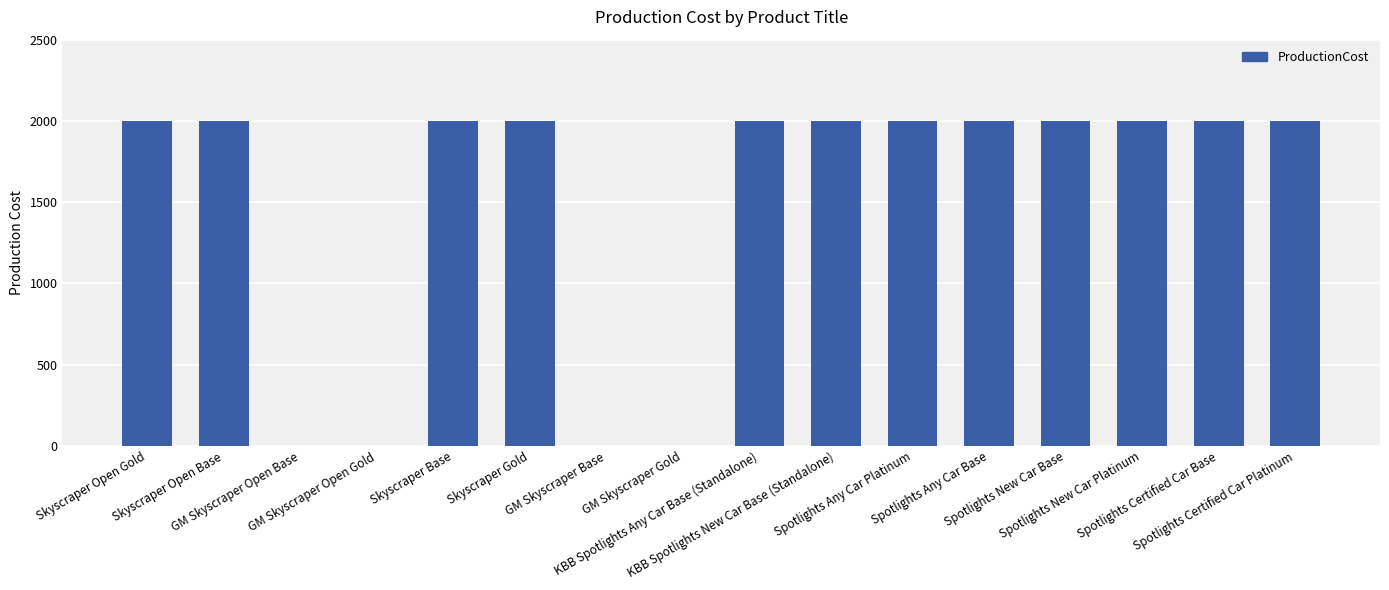

Reading left to right, list all the values displayed in this chart.

Skyscraper Open Gold=2000	Skyscraper Open Base=2000	GM Skyscraper Open Base=0	GM Skyscraper Open Gold=0	Skyscraper Base=2000	Skyscraper Gold=2000	GM Skyscraper Base=0	GM Skyscraper Gold=0	KBB Spotlights Any Car Base (Standalone)=2000	KBB Spotlights New Car Base (Standalone)=2000	Spotlights Any Car Platinum=2000	Spotlights Any Car Base=2000	Spotlights New Car Base=2000	Spotlights New Car Platinum=2000	Spotlights Certified Car Base=2000	Spotlights Certified Car Platinum=2000